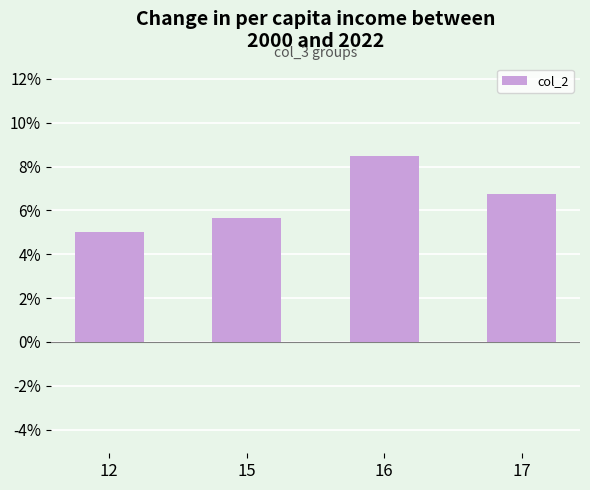

At which category does the chart reach its minimum across all series?

12